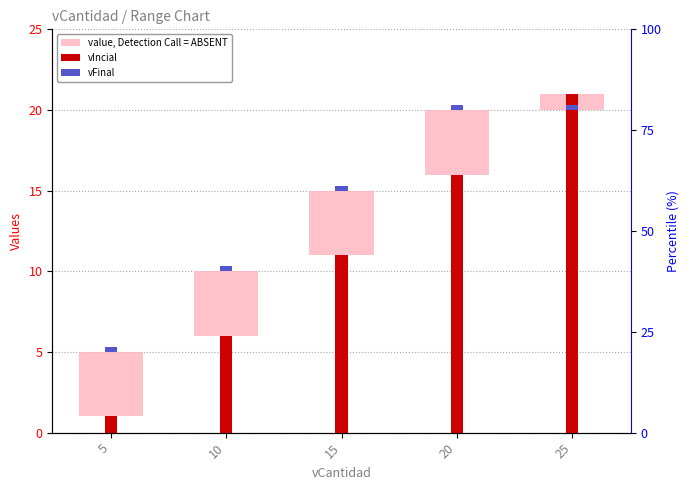

The value of vFinal at 25 is 0.1. True or false?

False